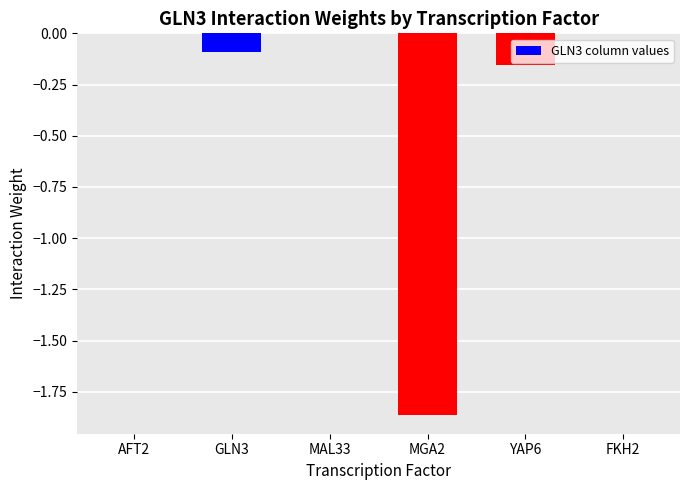

What is the change in value from MGA2 to YAP6?

+1.7